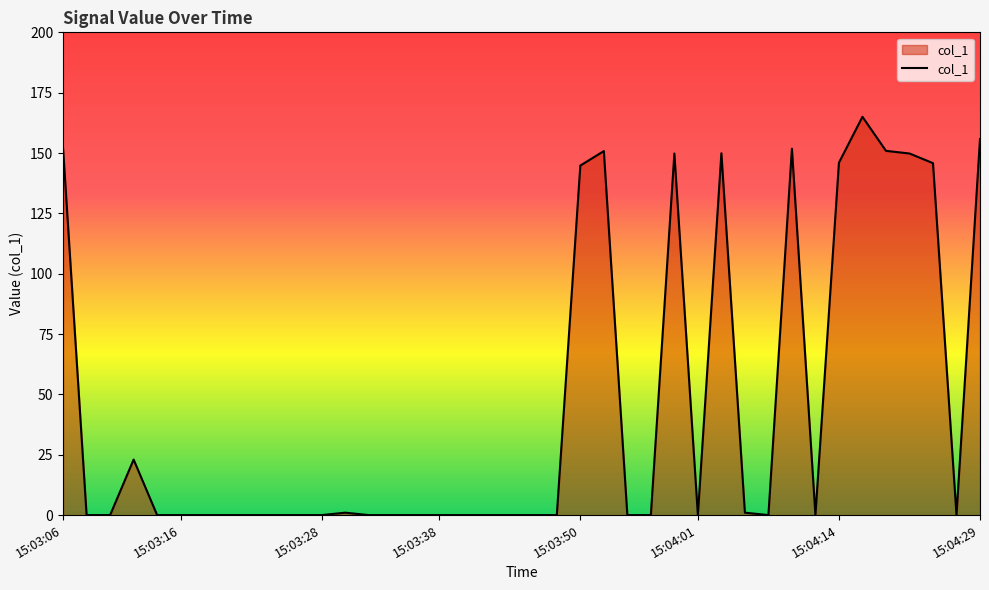

What is the difference between the maximum and minimum values?

165.0